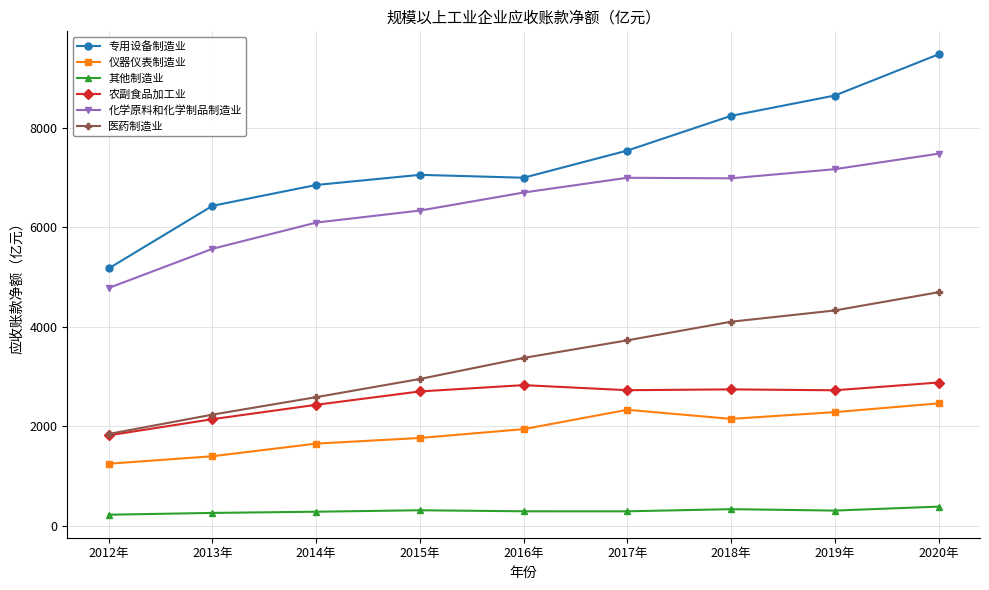

List the series in order of their peak value, highest first.

专用设备制造业, 化学原料和化学制品制造业, 医药制造业, 农副食品加工业, 仪器仪表制造业, 其他制造业